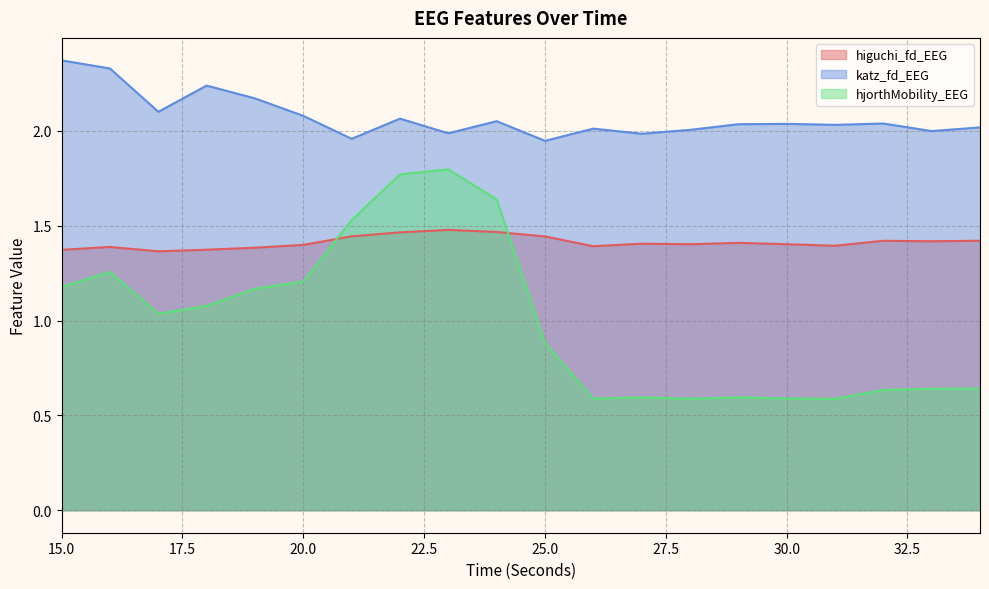

How many interior local peaks does the hjorthMobility_EEG series have?

4